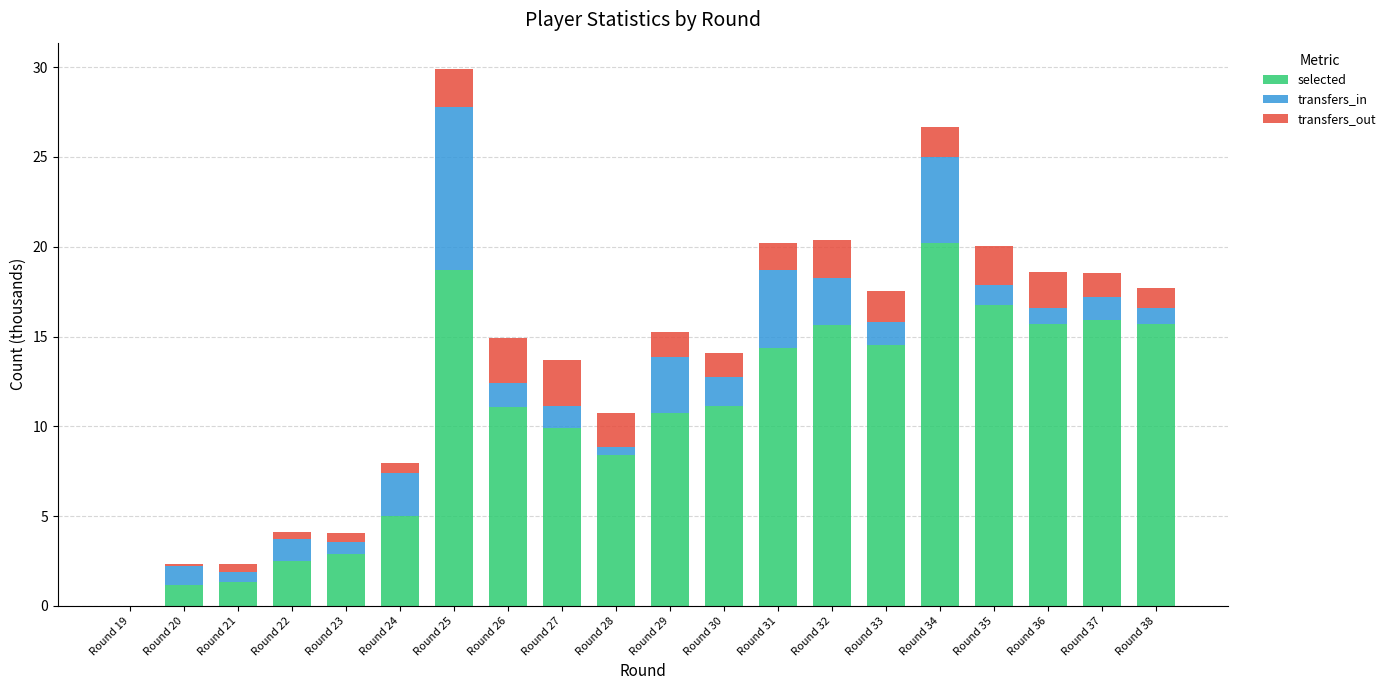

At which category is the sum across all series the highest?

Round 25